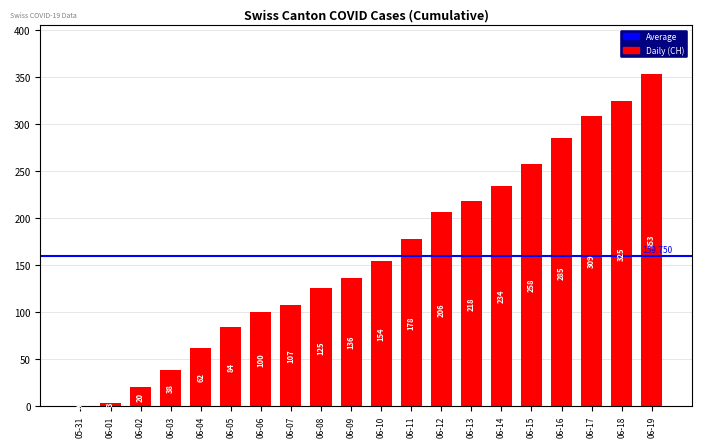

What is the greatest value displayed?

353